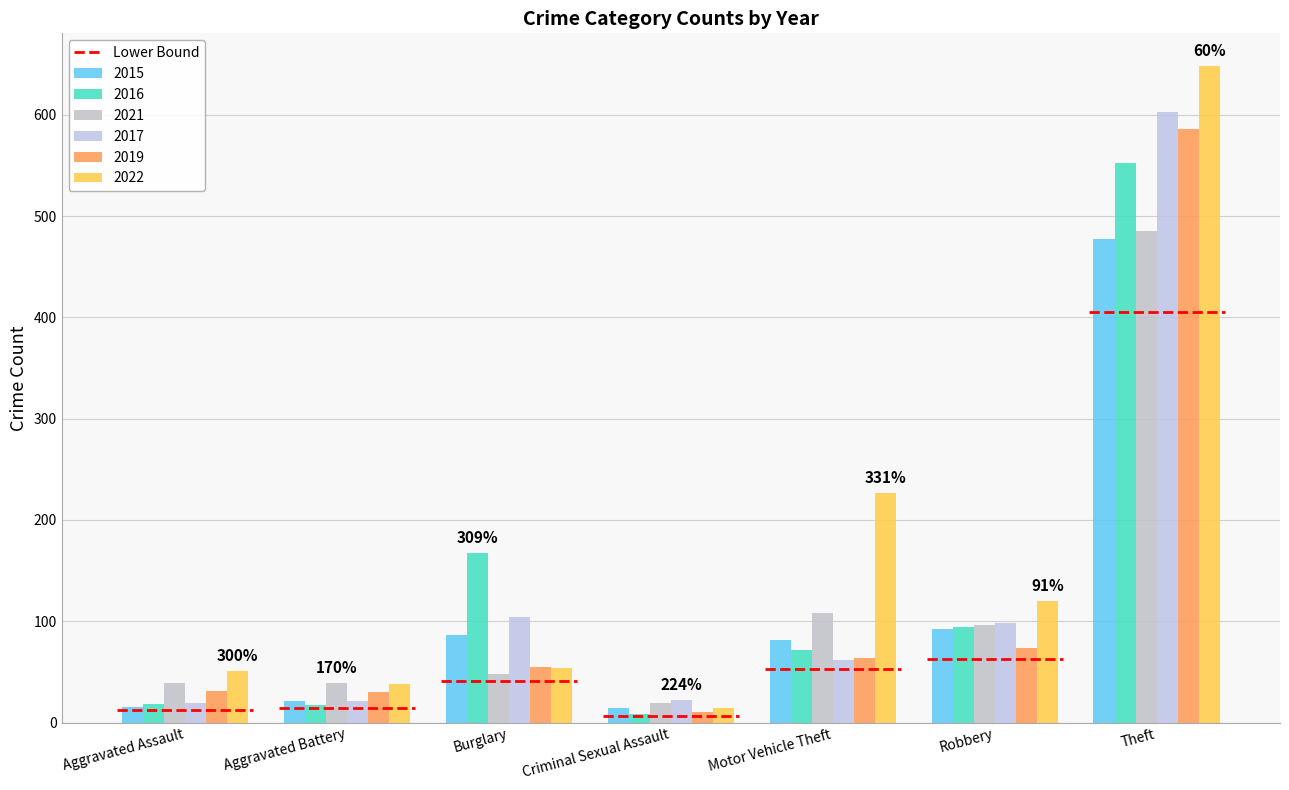

What position from the left is Robbery?

6